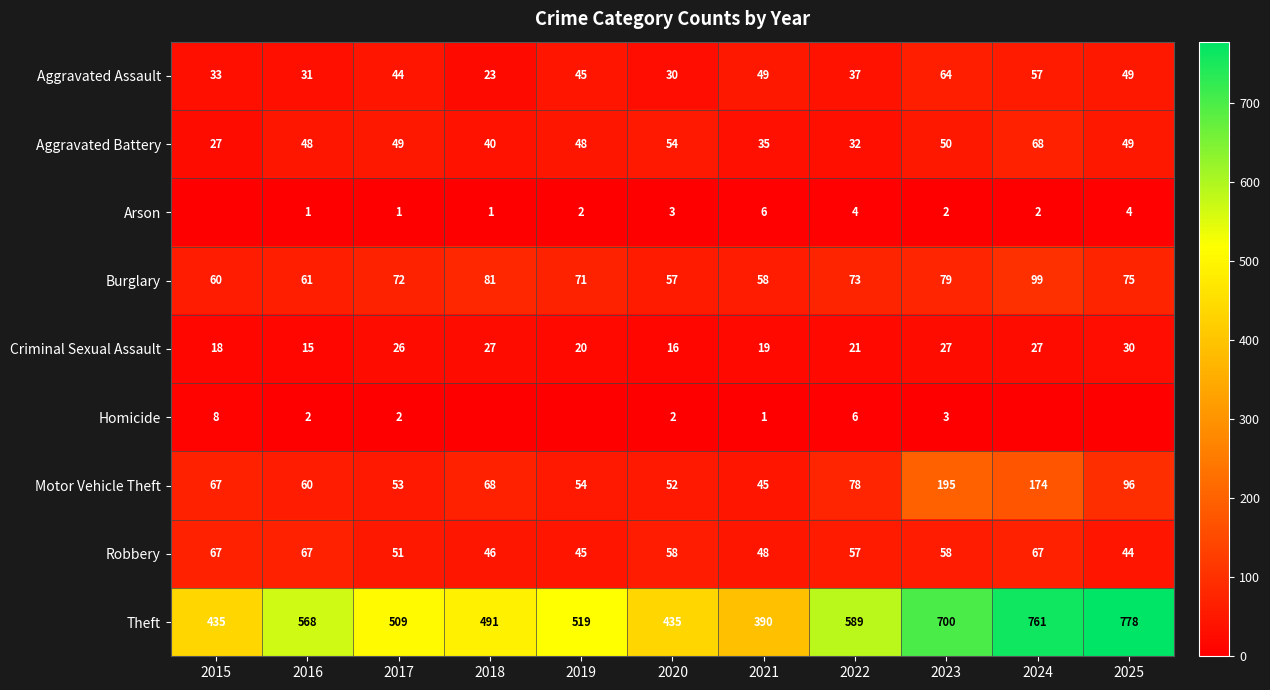

Where does the Criminal Sexual Assault series first go above 21?

2017